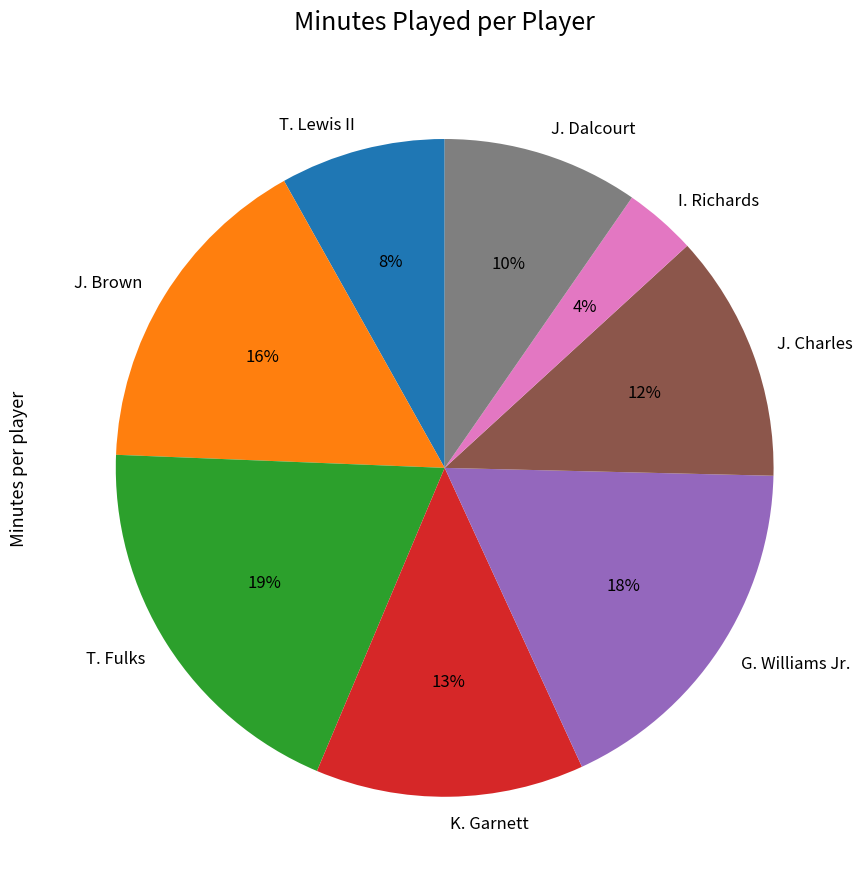

What is the smallest slice in the pie chart?

I. Richards